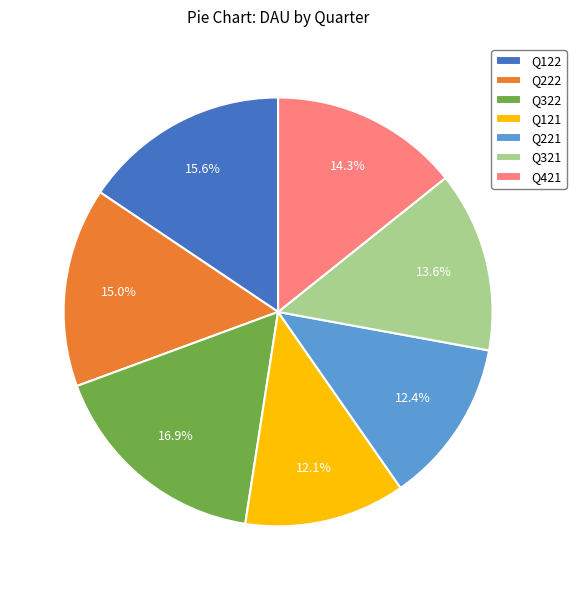

Which category has the biggest portion of the pie?

Q322